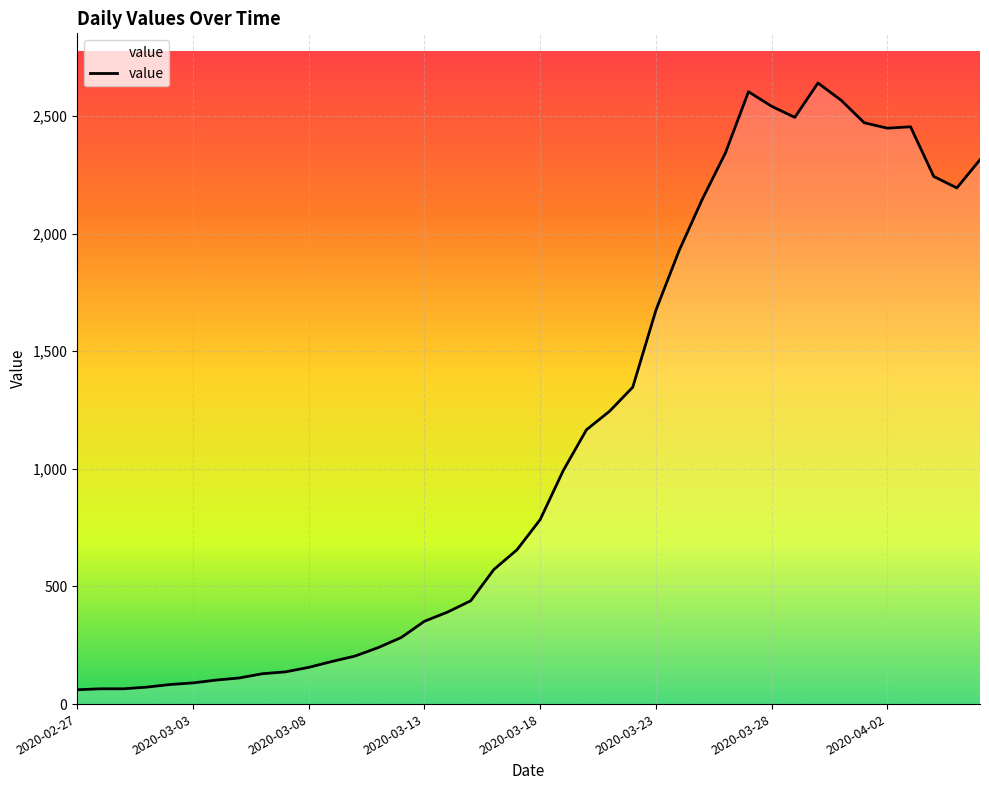

What is the smallest value displayed?

61